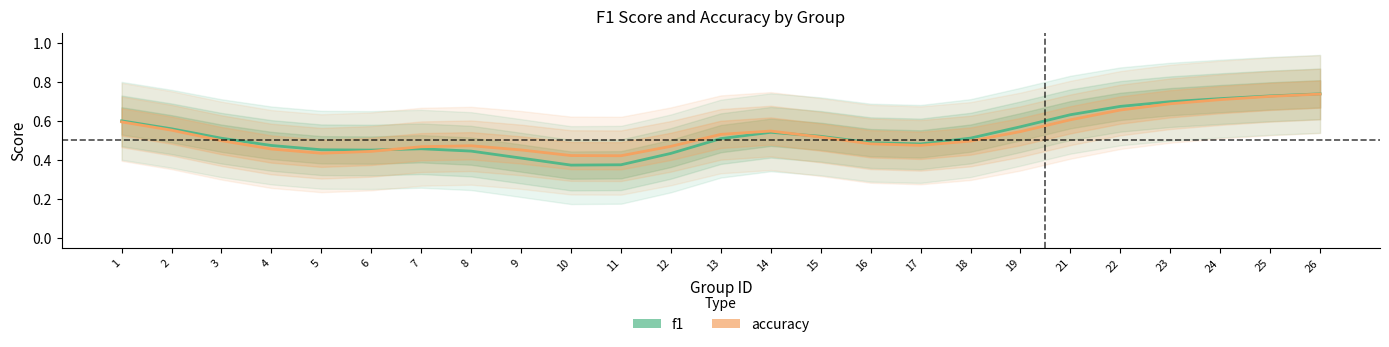

What is the highest value of the accuracy series?

0.7